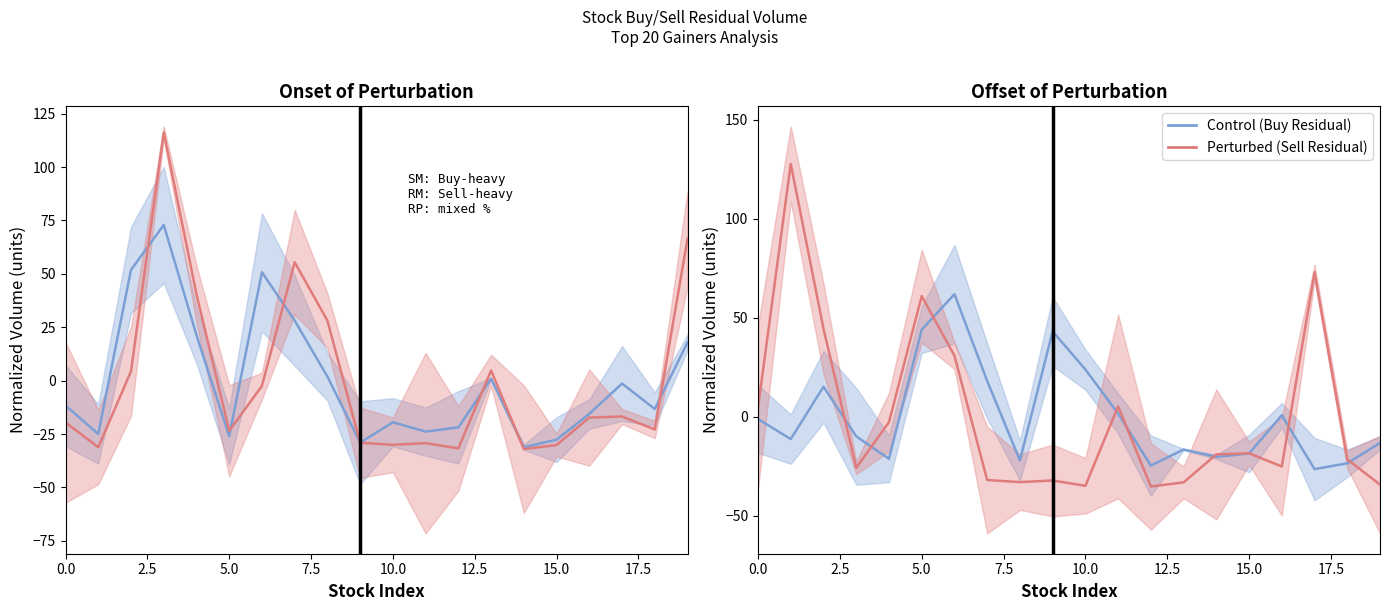

The Perturbed (Sell Residual) series shows -19.0 at 14. True or false?

True